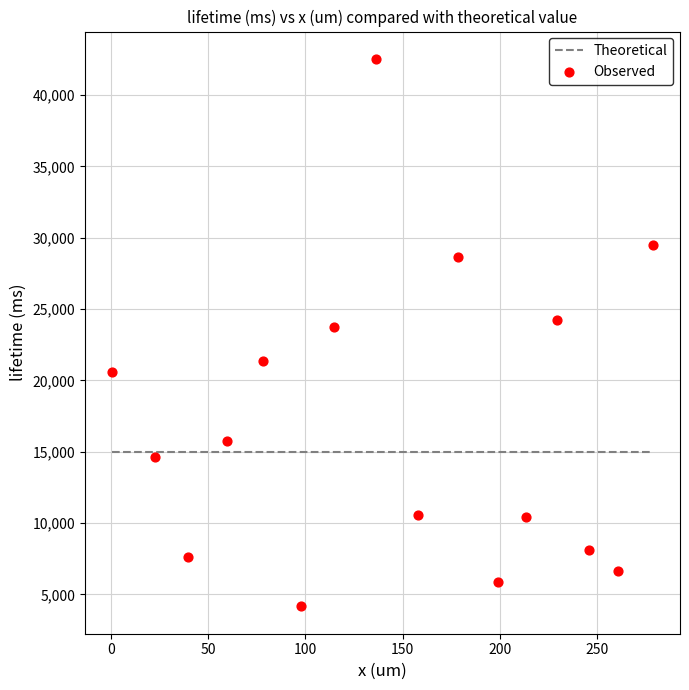

What is the range of X values (max minus min)?

278.2